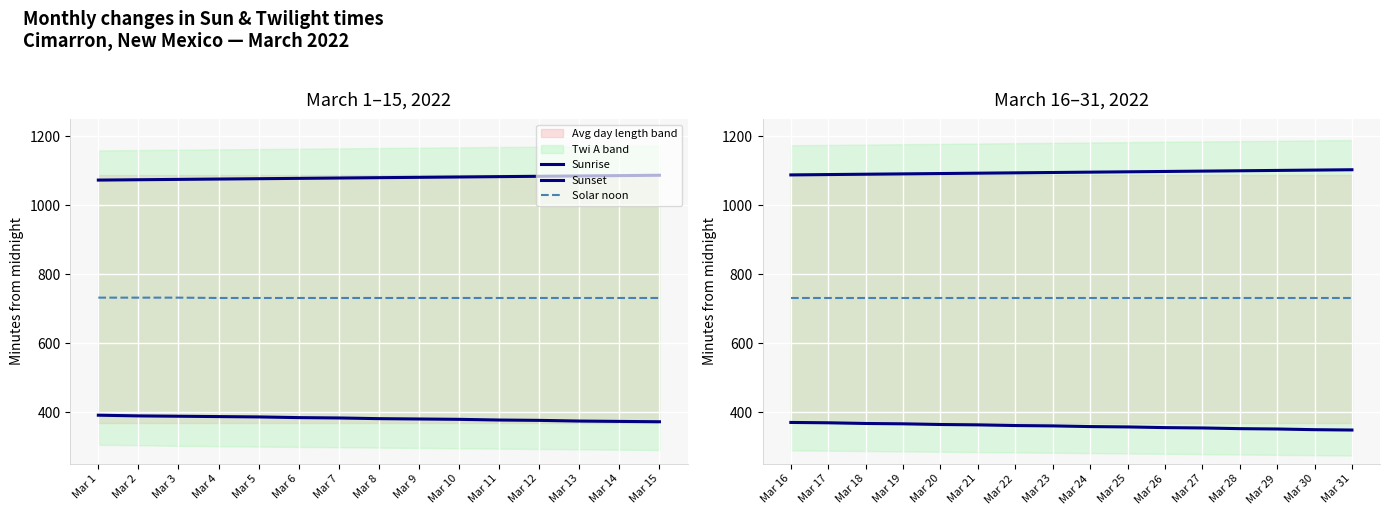

Read the Solar noon value at Mar 26.

731